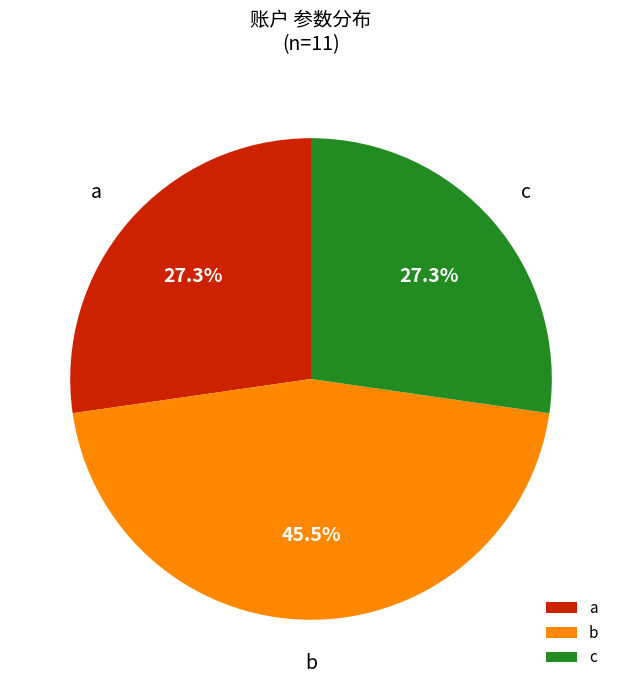

Which slice is the largest?

b